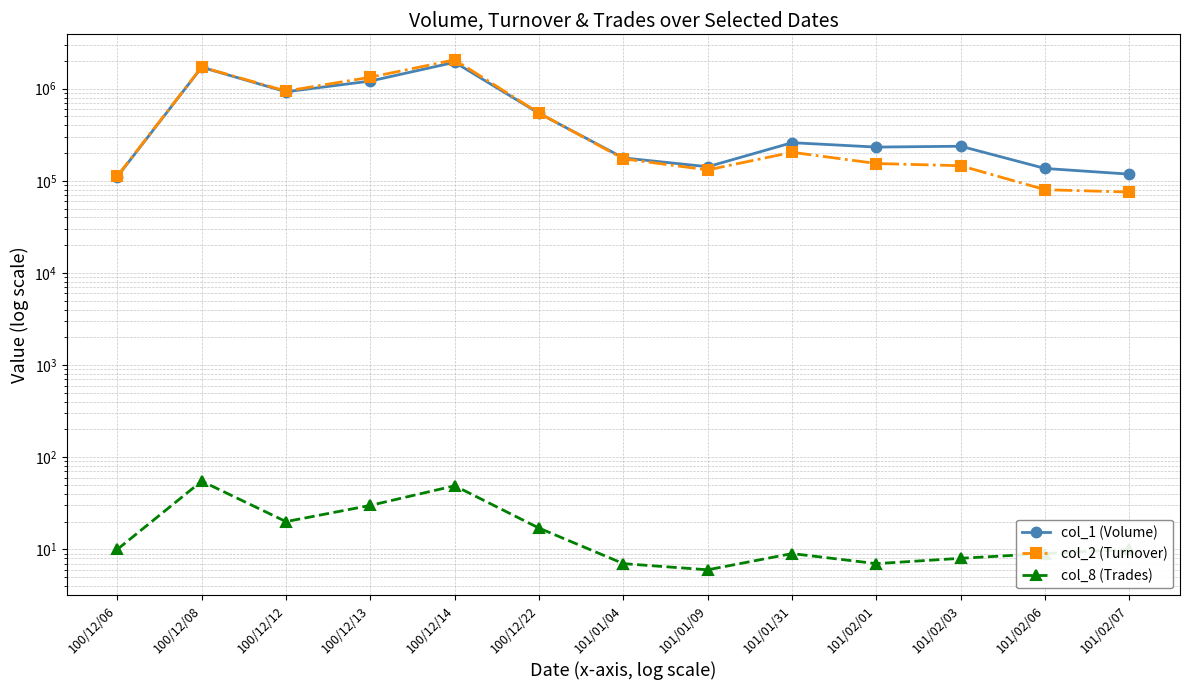

Rank the series by their maximum value, from highest to lowest.

col_2 (Turnover), col_1 (Volume), col_8 (Trades)